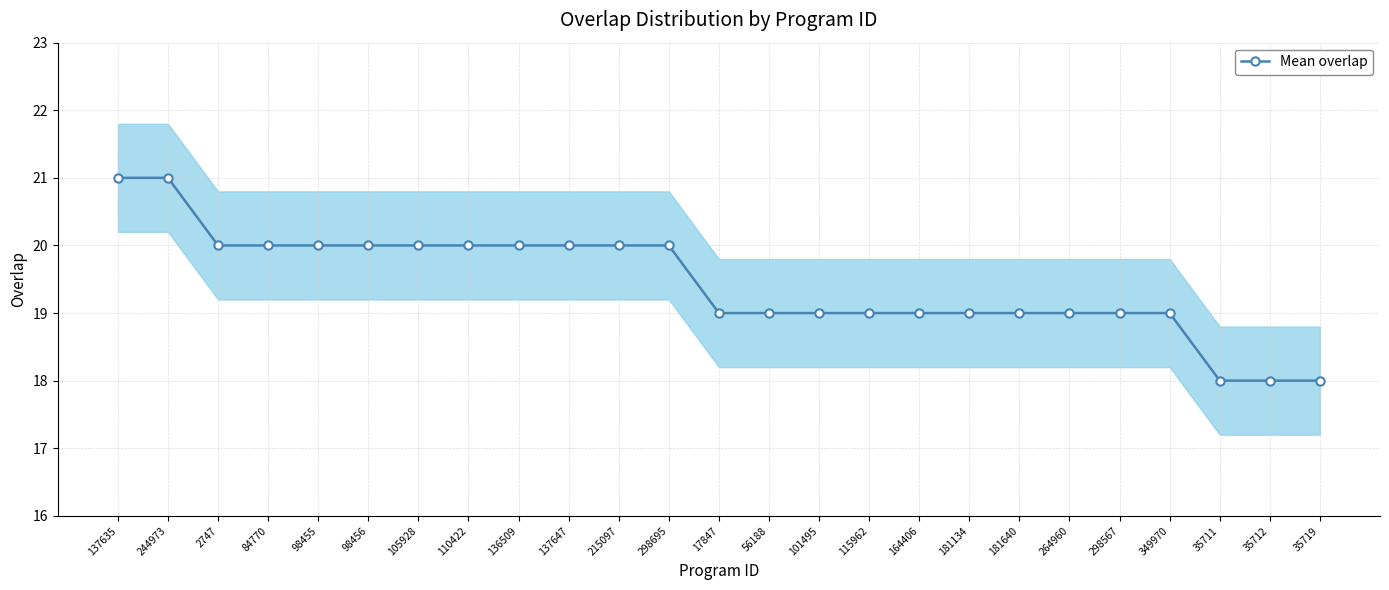

Count the number of values greater than 19.

12